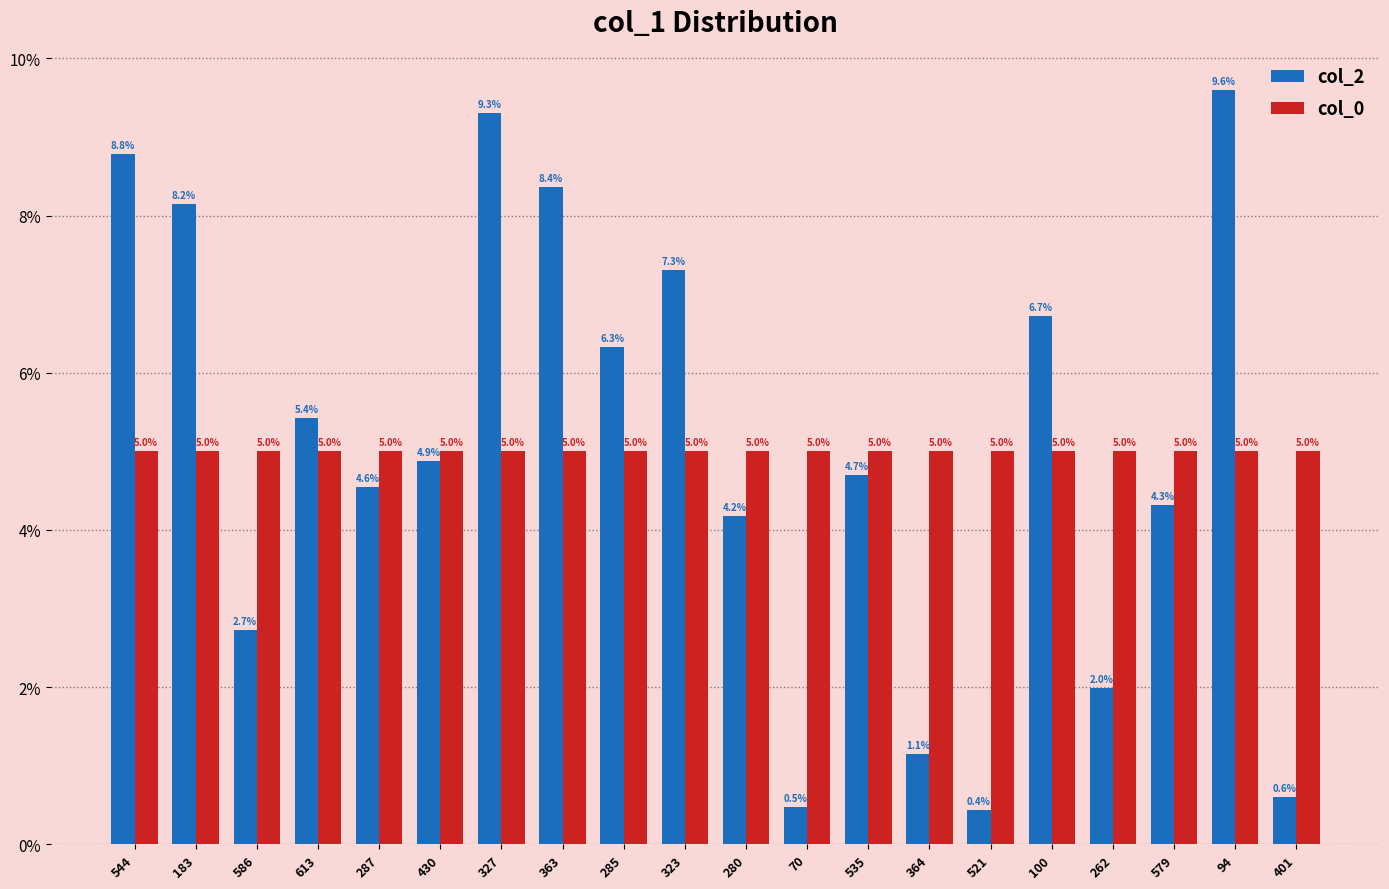

What is the label of the 3rd bar from the left?

586